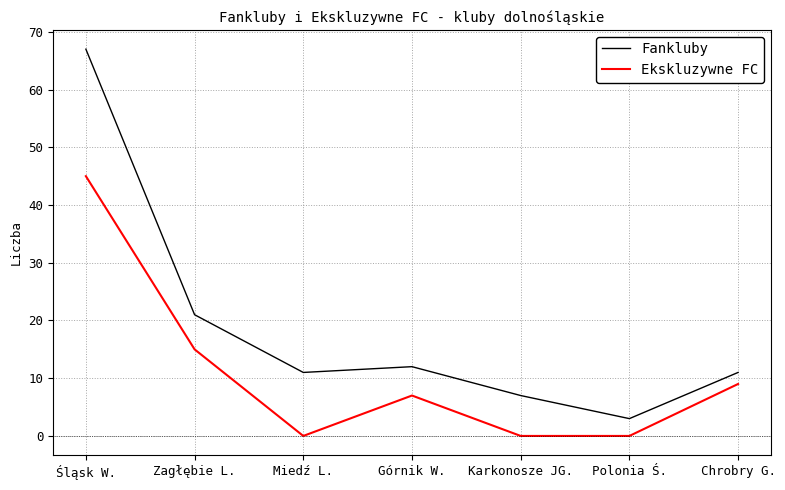

Reading left to right, list all the values displayed in this chart.

Fankluby: 67	21	11	12	7	3	11
Ekskluzywne FC: 45	15	0	7	0	0	9